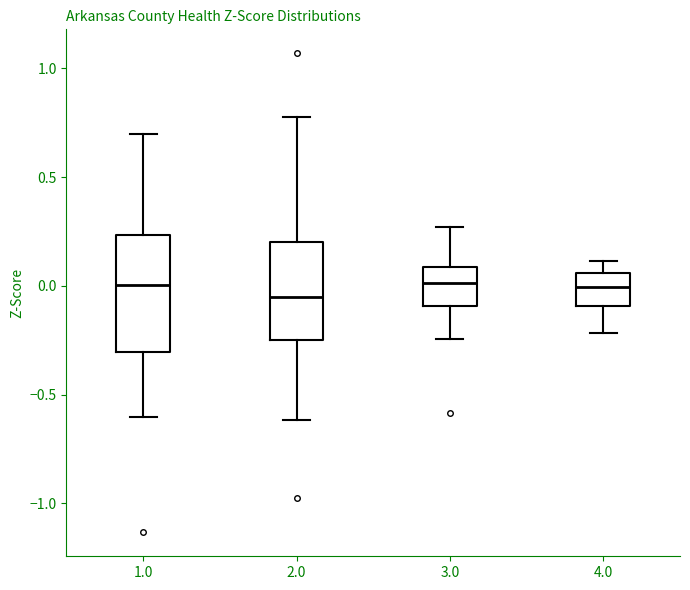

Where is the upper edge of the box at x = 1.0 on the y-axis? The values are not printed on the chart, so give them approximately, as read against the axis.

0.25